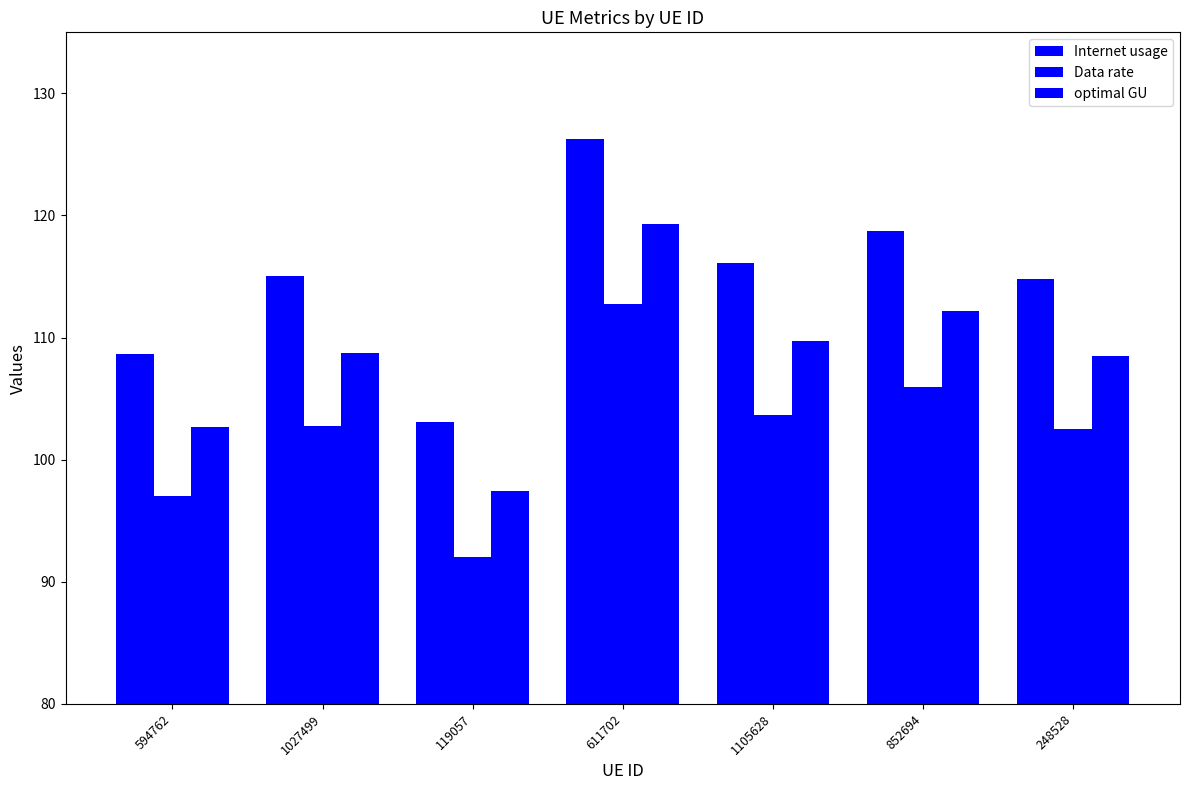

How many bars are there in total?

21